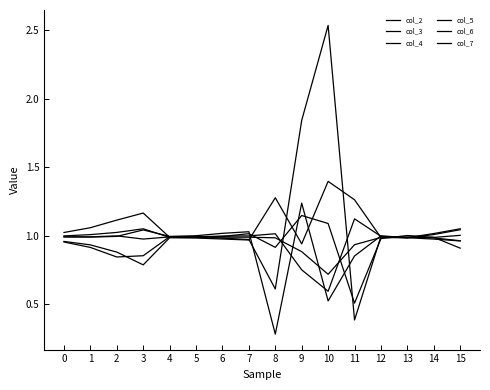

Does the chart display data point markers on the line(s)?

No